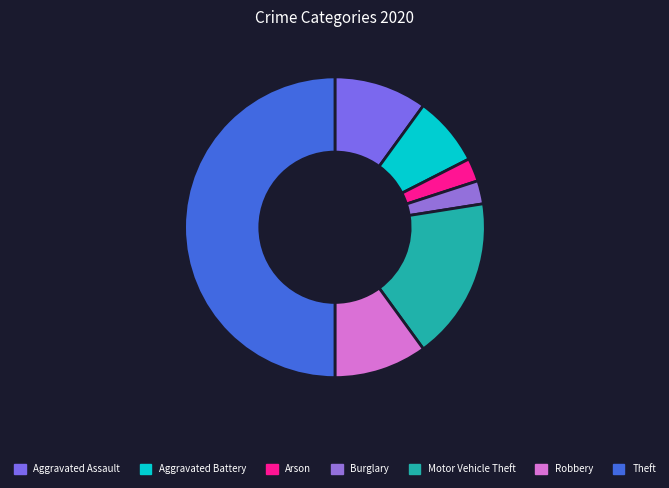

How many slices are in this pie chart?

7